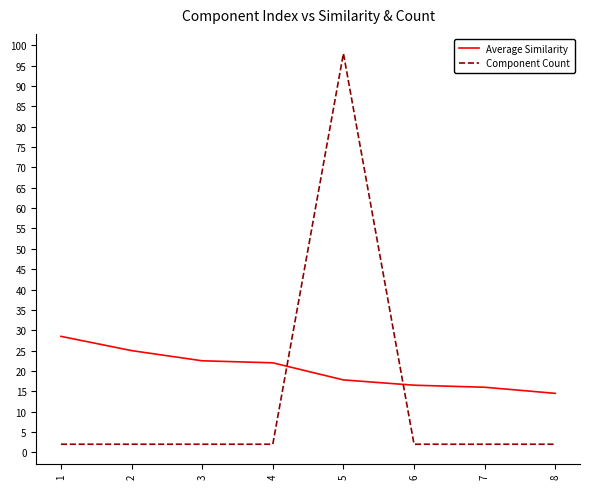

At which category is the sum across all series the highest?

5